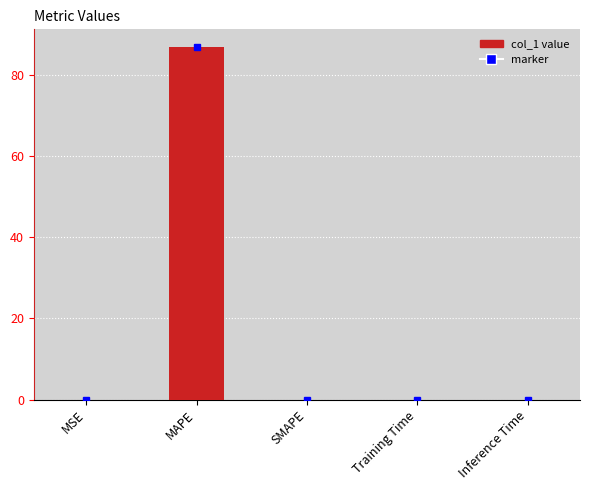

The value at MAPE is 86.8. True or false?

True